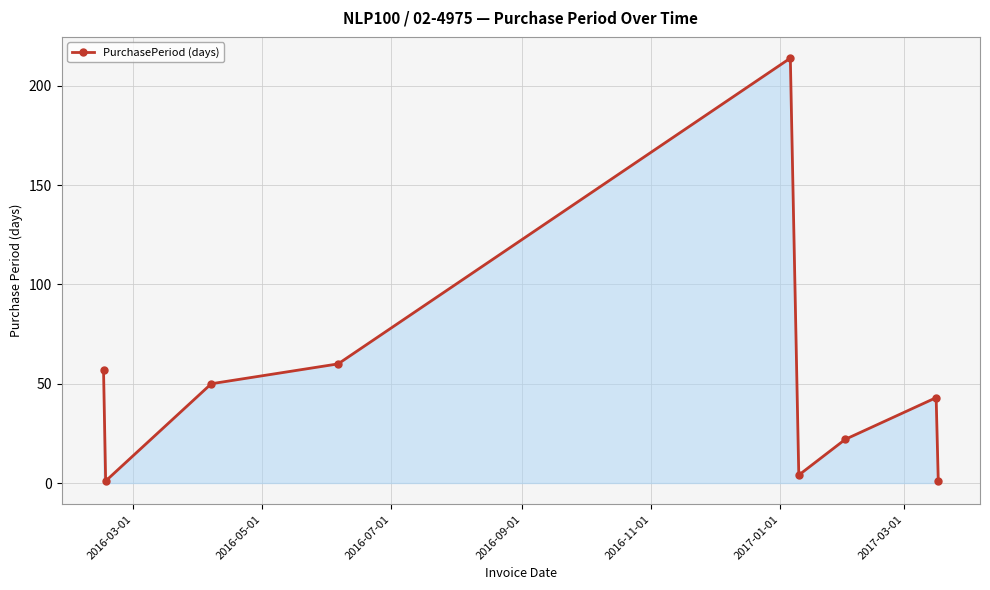

What is the sum of all values?

452